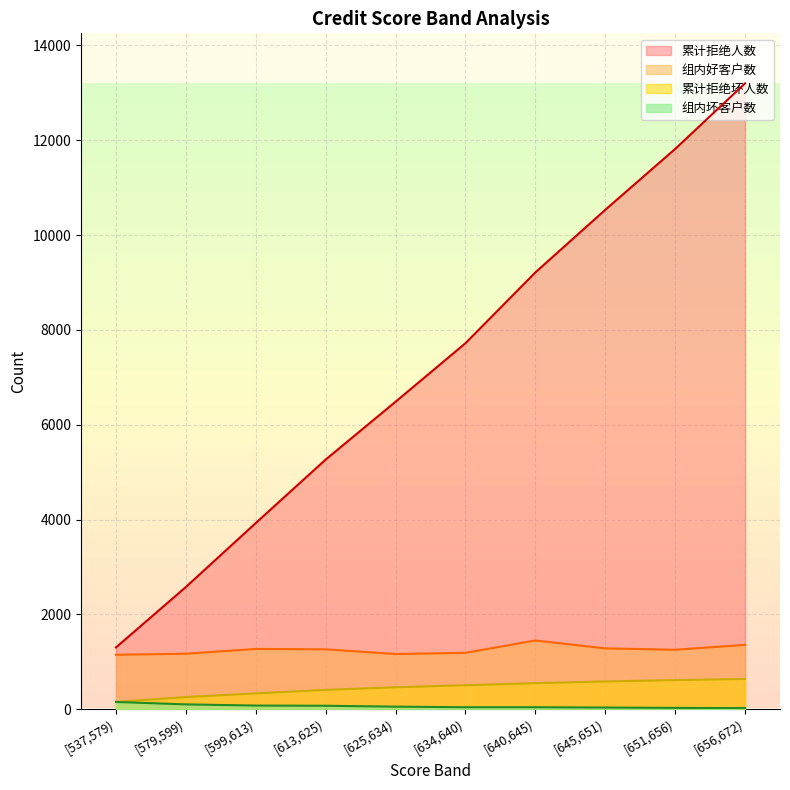

At how many categories does at least one series exceed 13059?

1